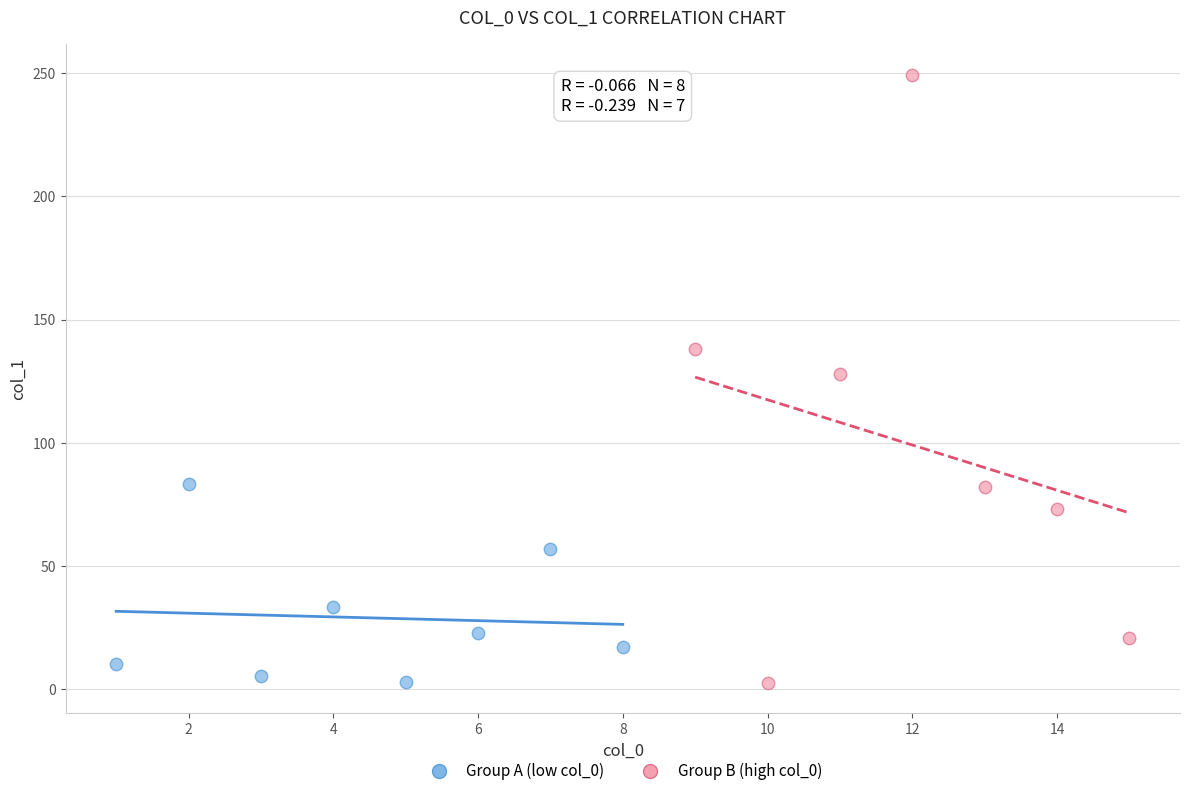

Which series has the widest spread of Y values?

Group B (high col_0)